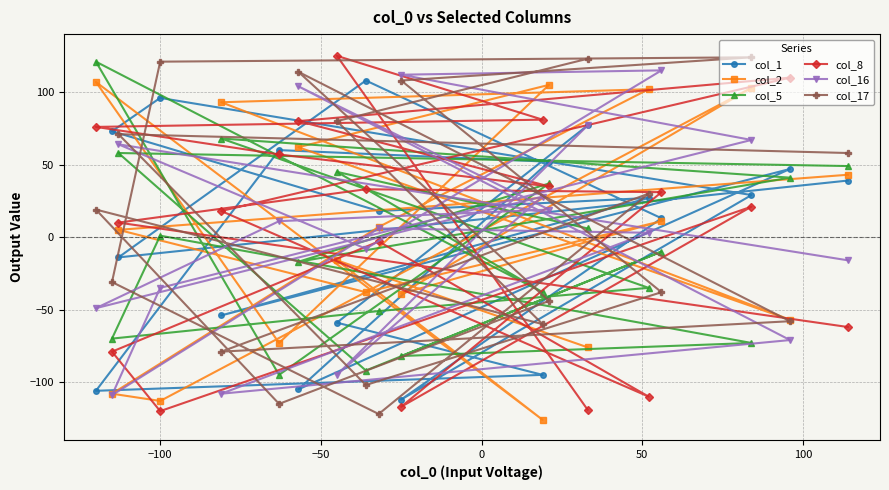

What is the maximum value shown in the chart?

125